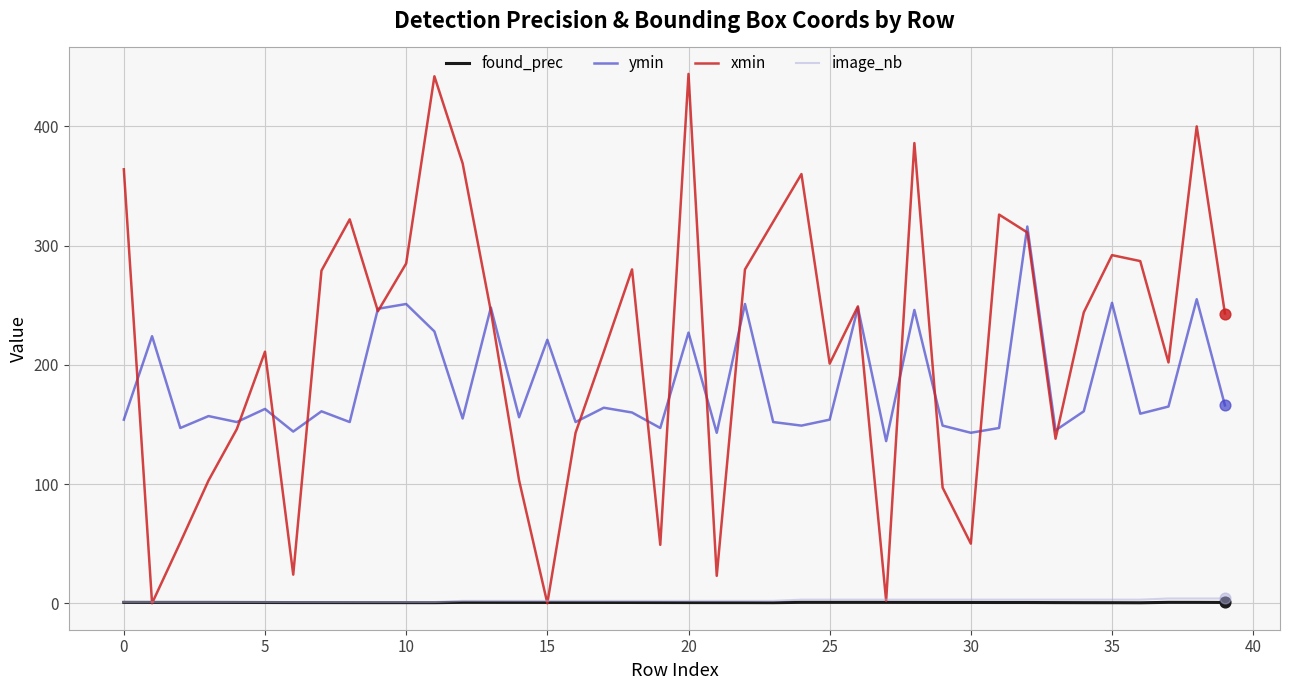

What are all the series names shown in the legend?

found_prec, ymin, xmin, image_nb